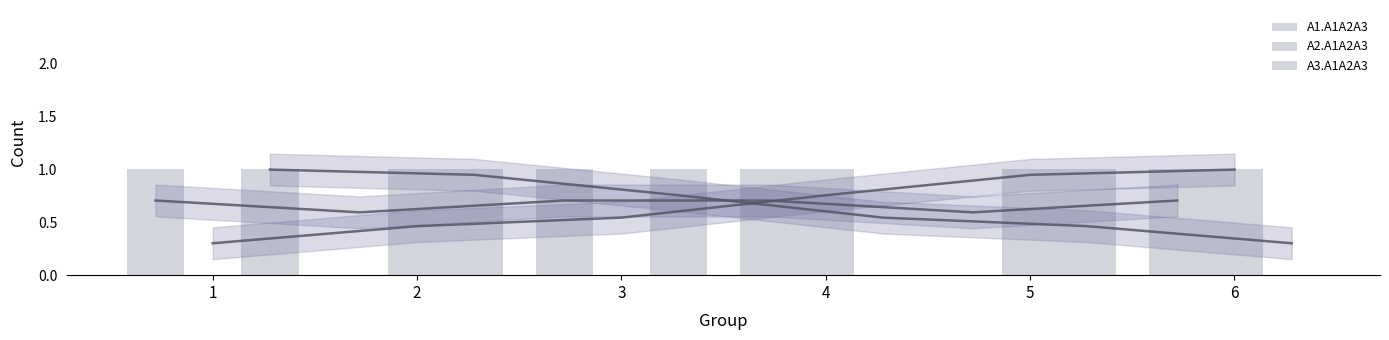

Which series has the largest range (max minus min)?

A1.A1A2A3